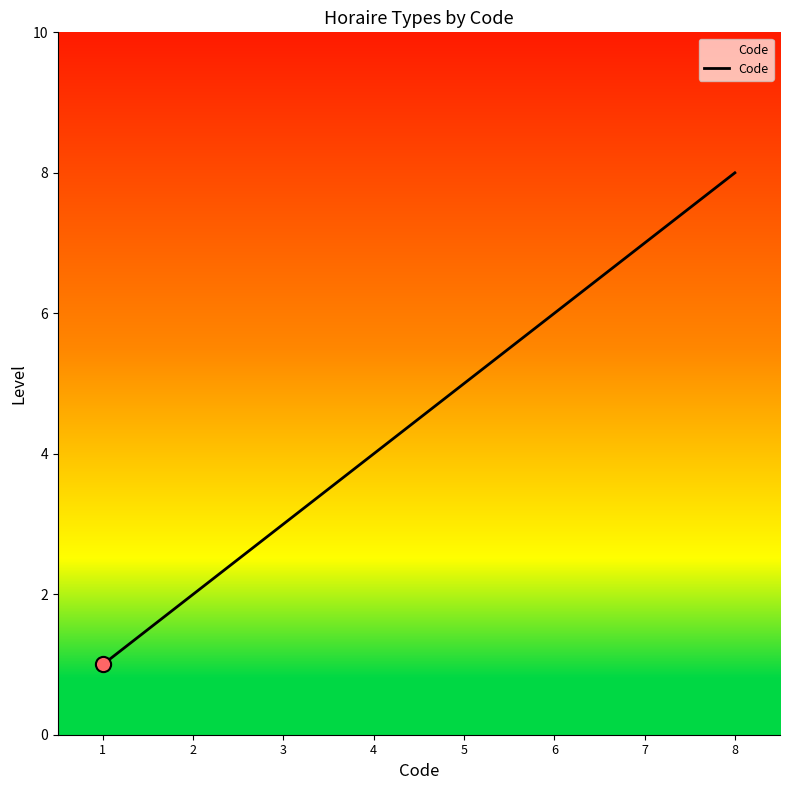

Between 4 and 7, which is larger?

7